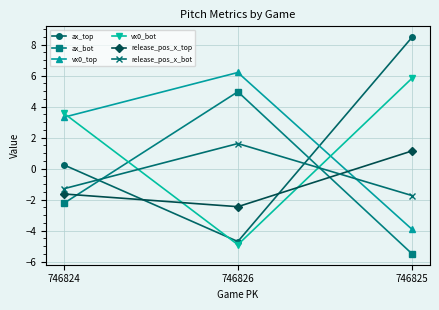

How many positive values does the release_pos_x_bot series have?

1